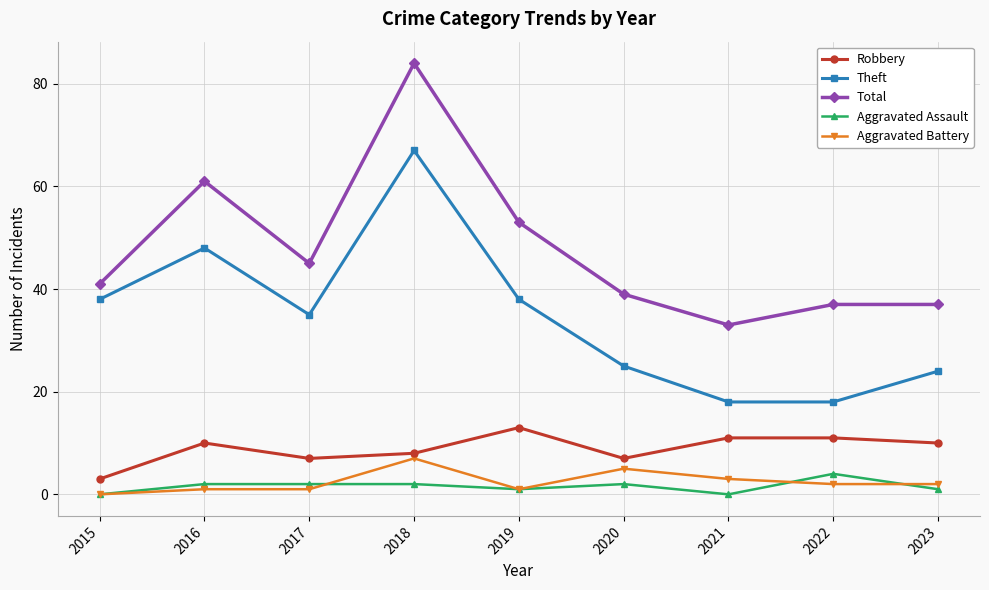

Which series has the largest total across all categories?

Total